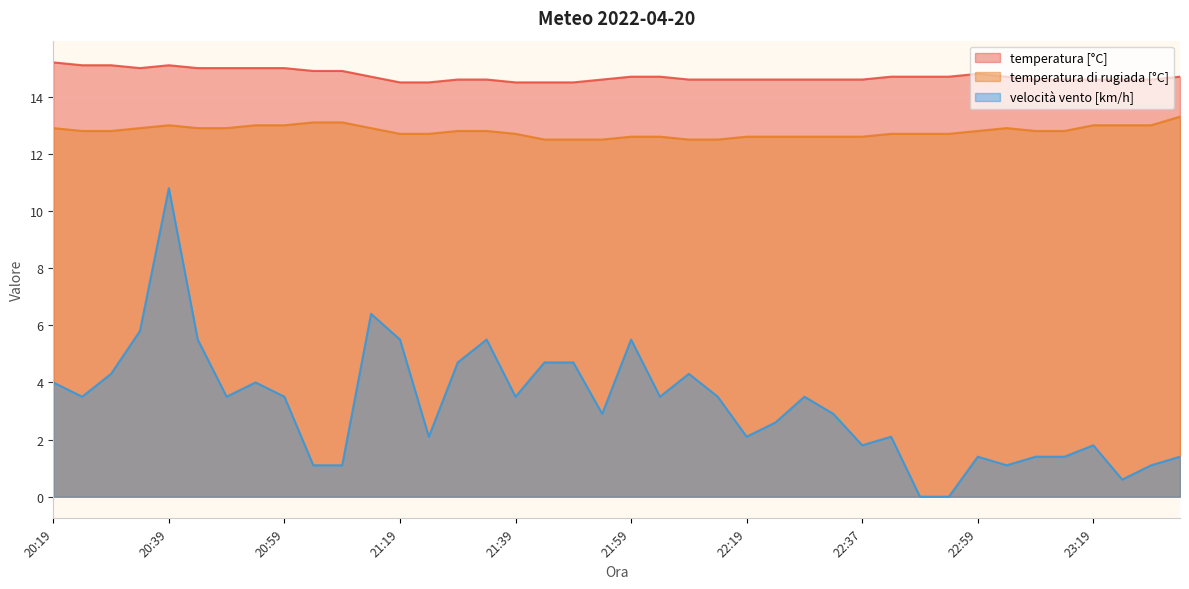

Where is the first local minimum for temperatura [°C]?

20:34